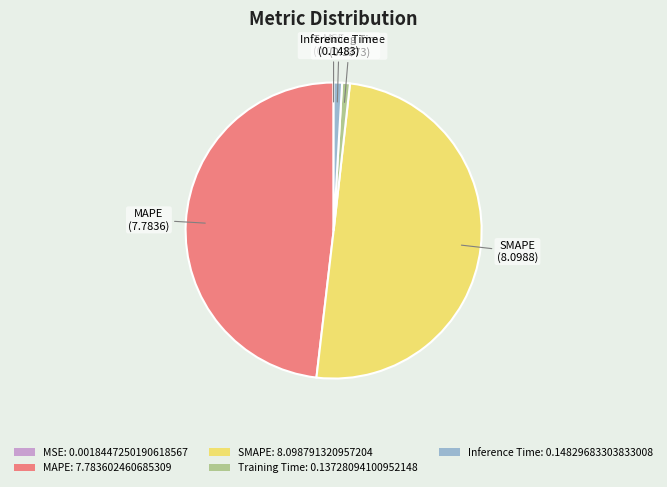

Which category accounts for the majority?

SMAPE